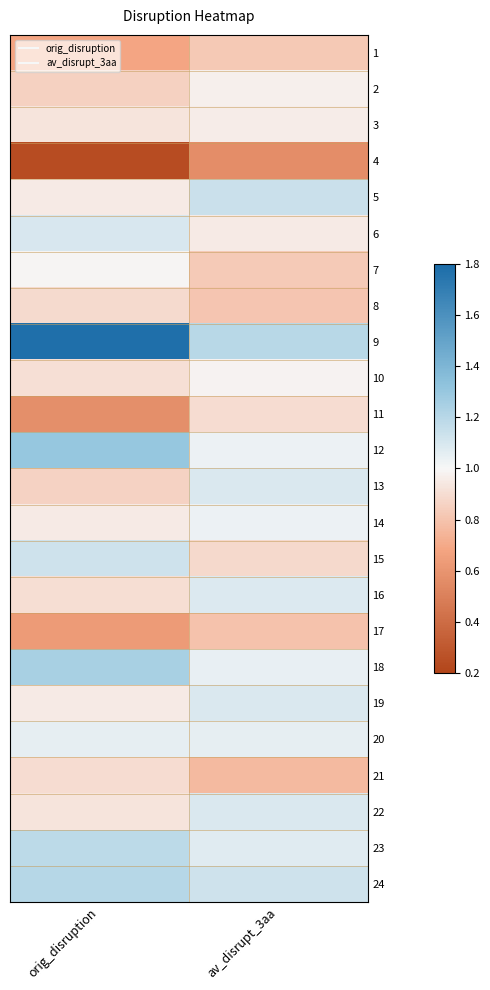

At which category is the sum across all series the highest?

av_disrupt_3aa